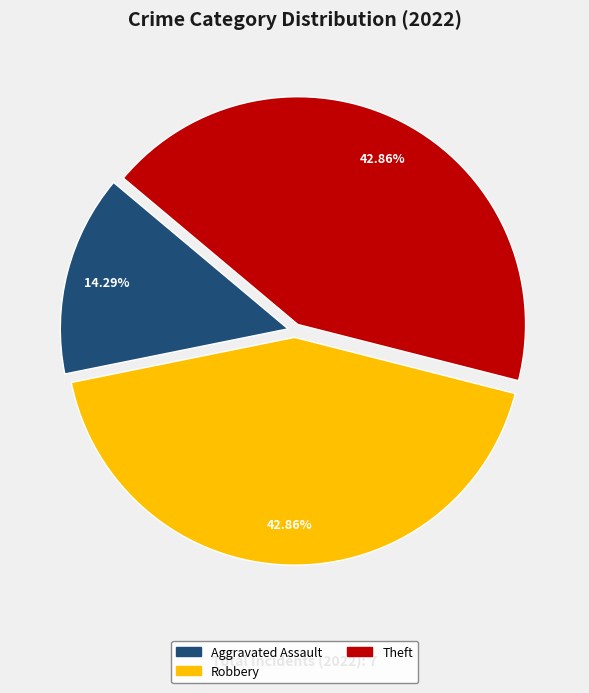

Does any single category account for the majority?

No